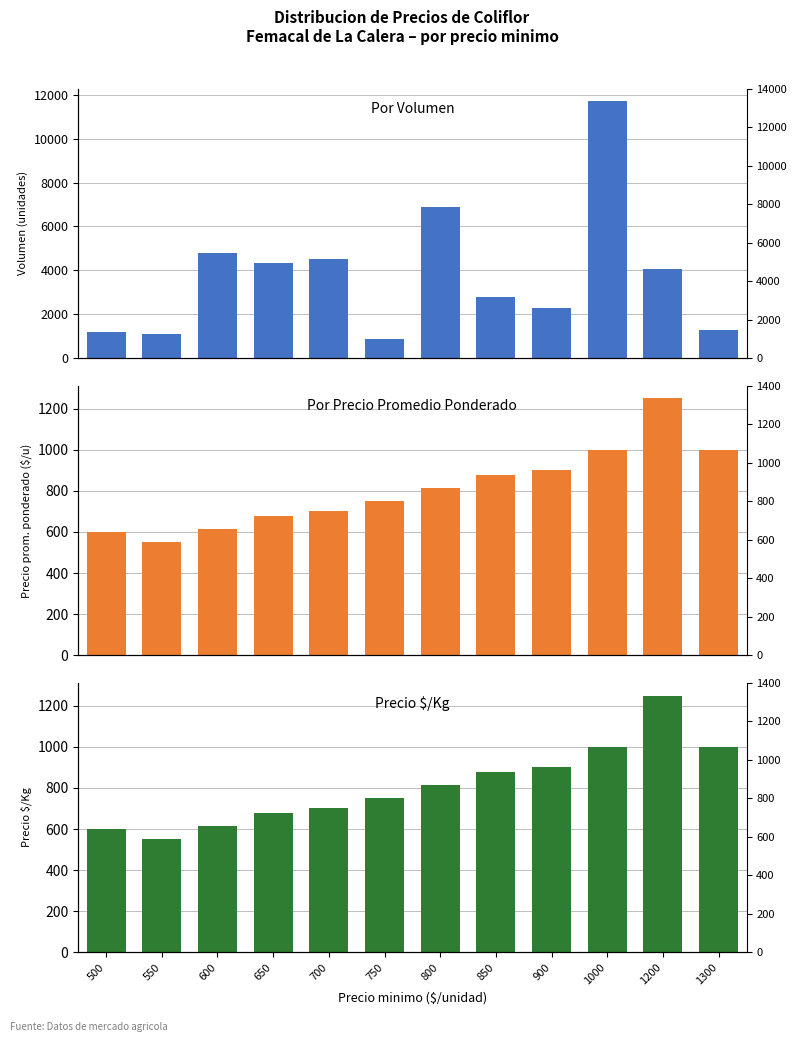

Is it true that Precio promedio ponderado equals 900 at 900?

True